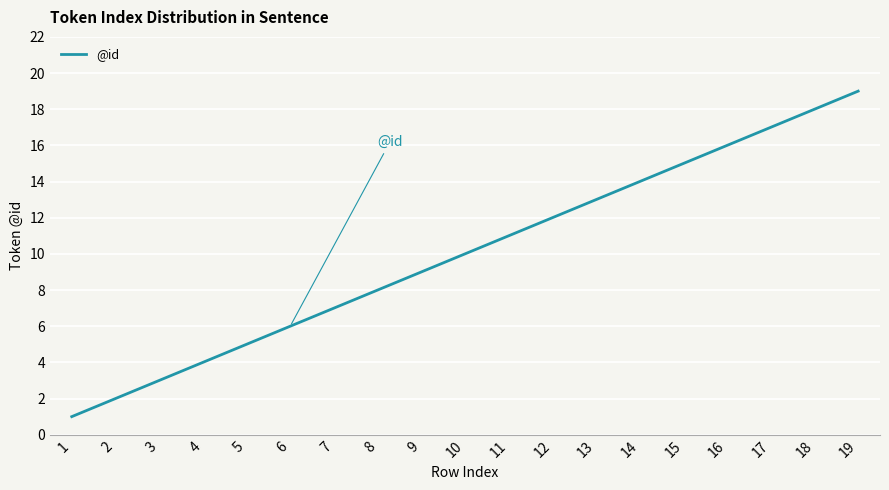

Is it true that the value at 2 is 3?

False